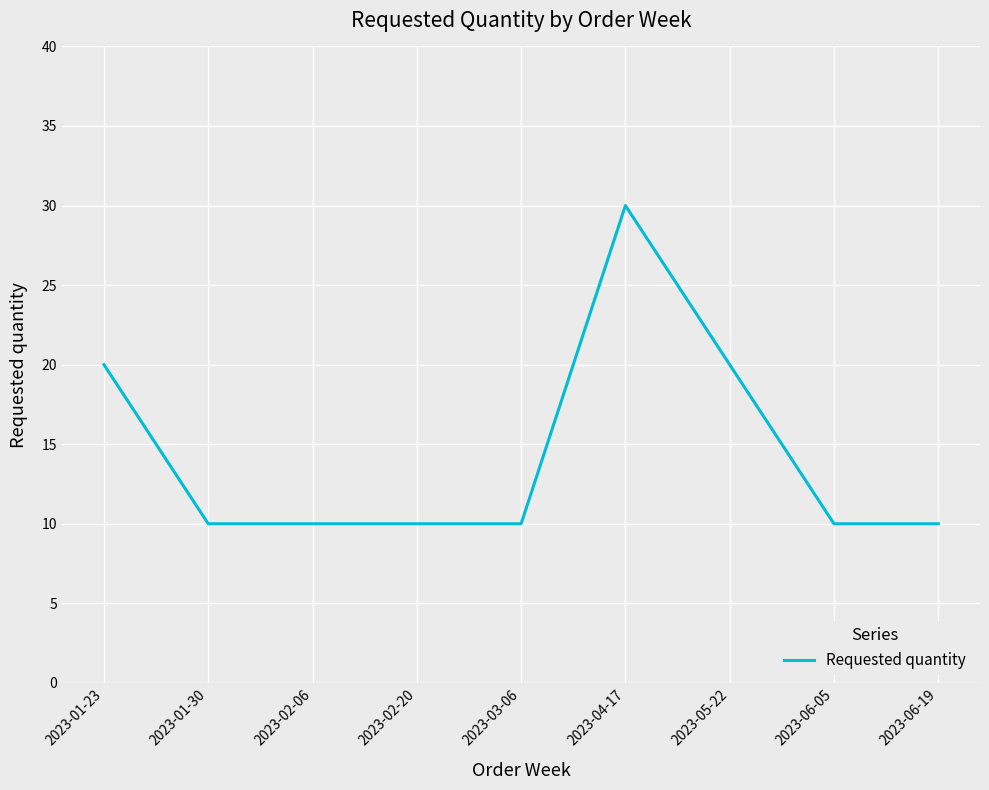

What is the change in value from 2023-01-30 to 2023-05-22?

+10